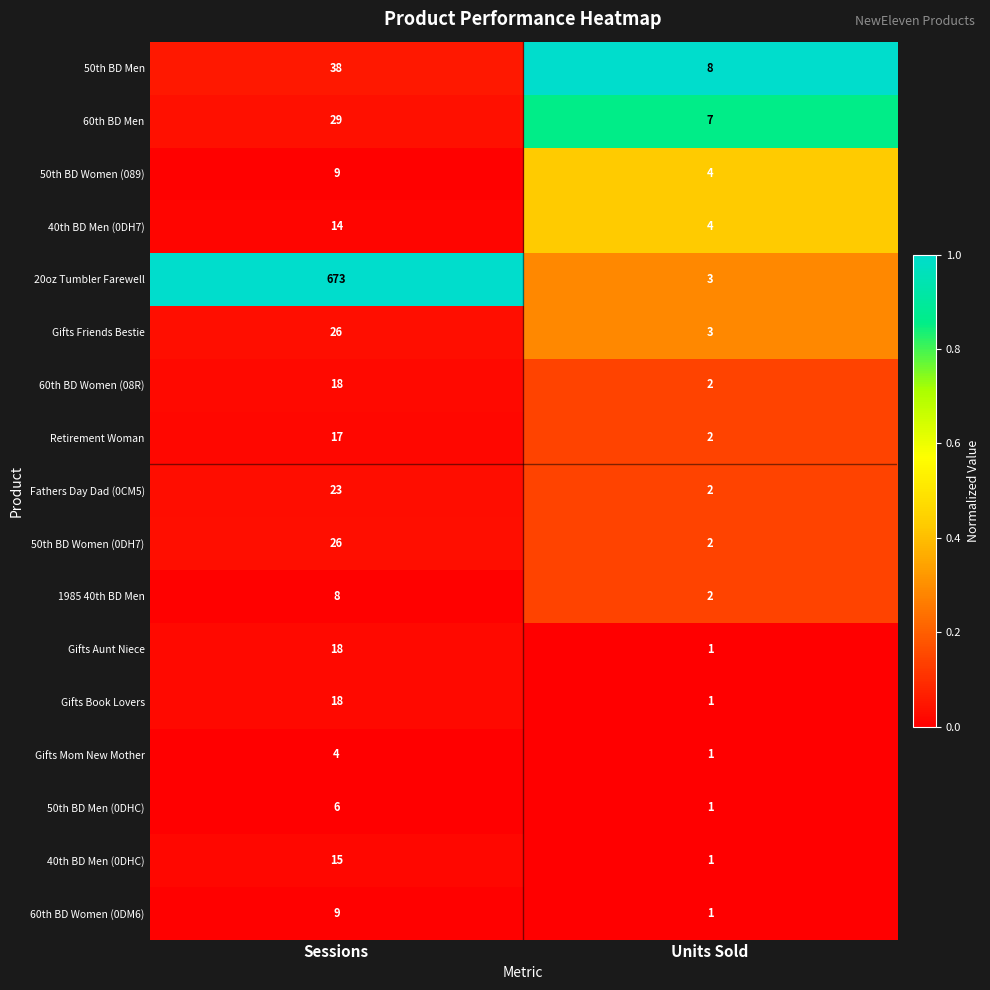

True or false: 40th BD Men (0DH7) has a value of 14 at Sessions.

True